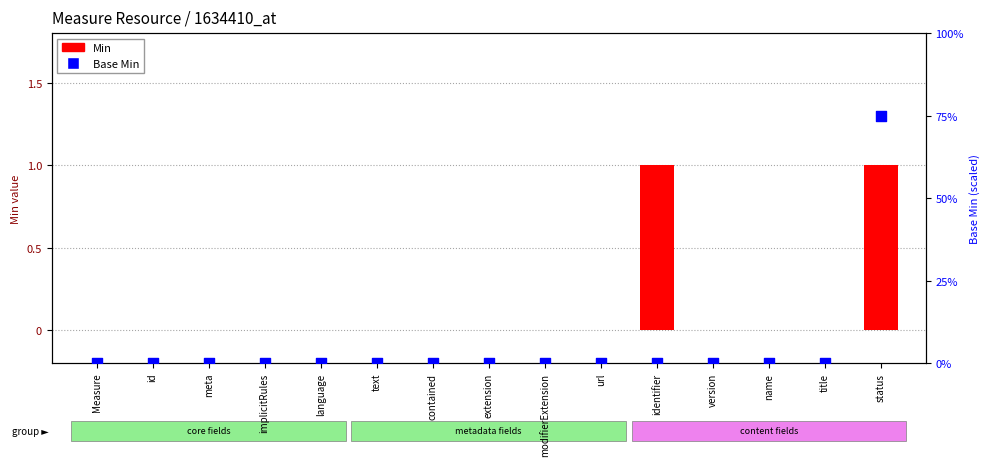

Which series contains the lowest Y value?

Min